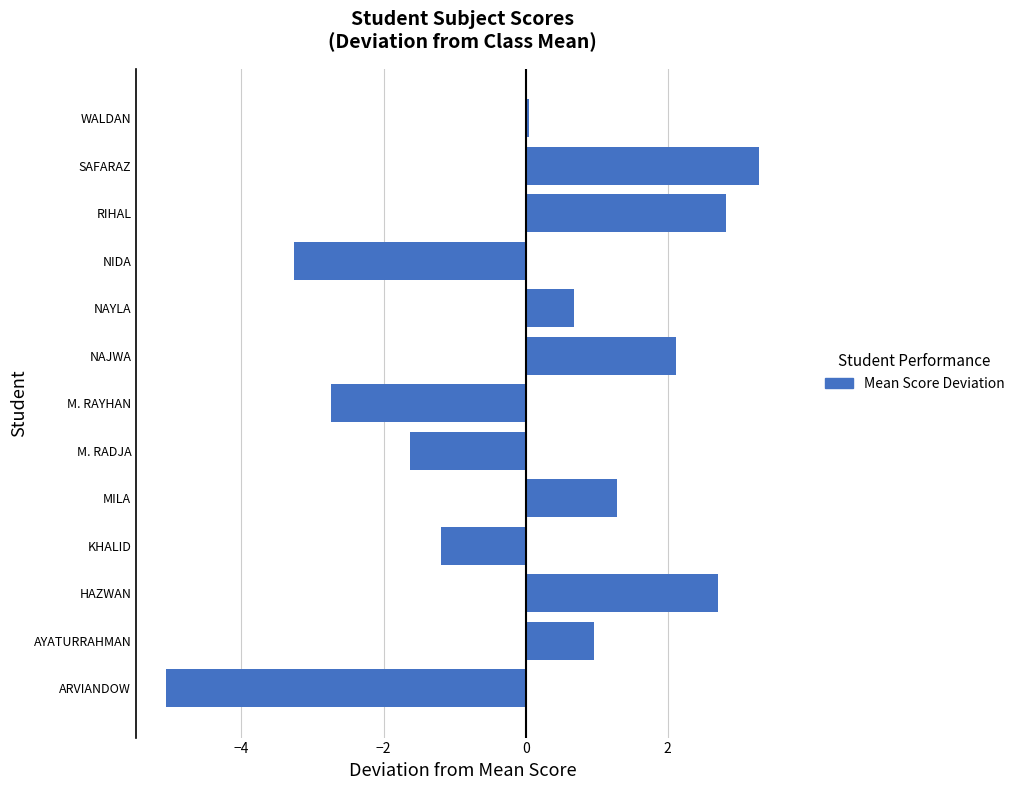

True or false: the data shows 0.6 at MILA.

False